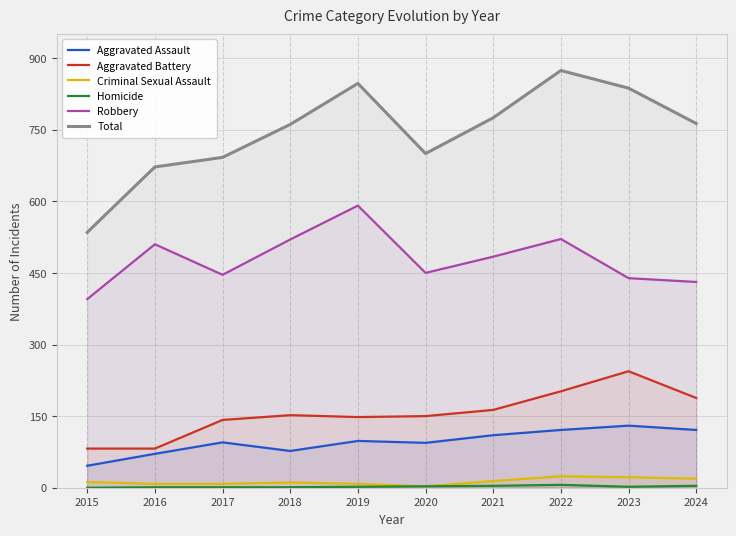

Which series has the widest spread of values?

Total